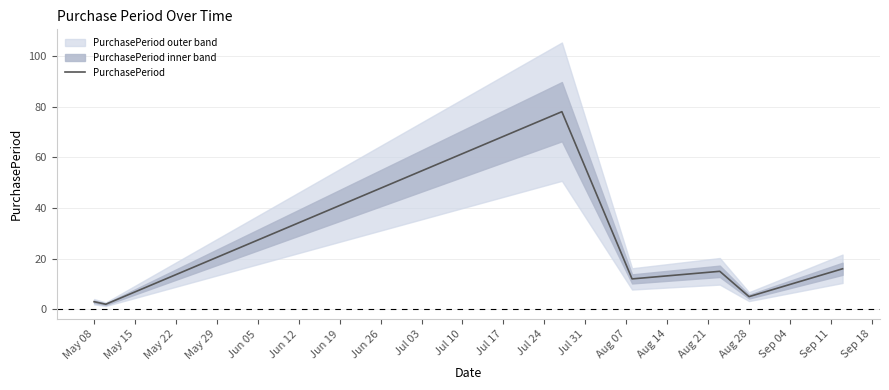

What is the highest value of the PurchasePeriod series?

78